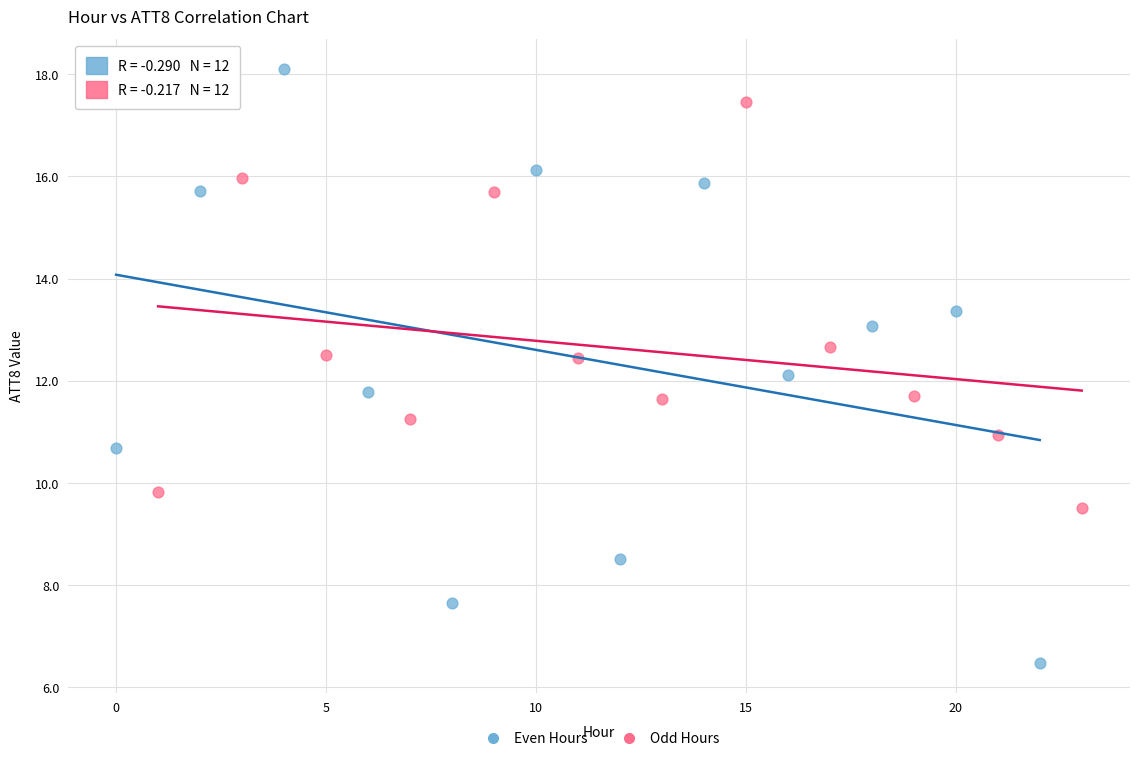

Which series reaches the maximum Y coordinate?

Even Hours